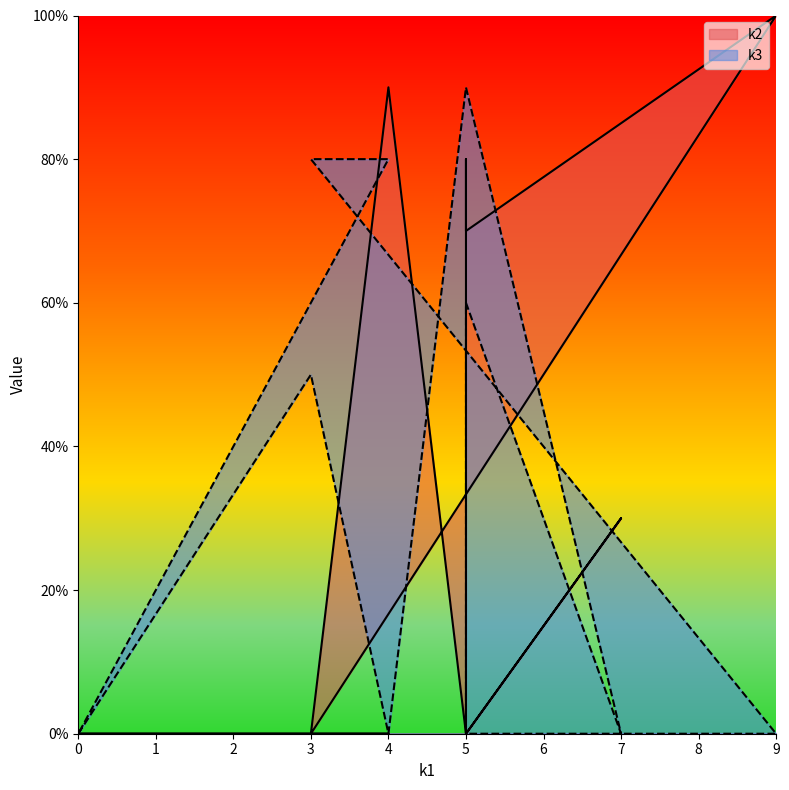

Reading right to left, extract all data points from this chart.

k2: 0	0	0	10	7	8	0	3	0	9	0	0
k3: 0	8	8	0	0	0	6	0	9	0	5	0